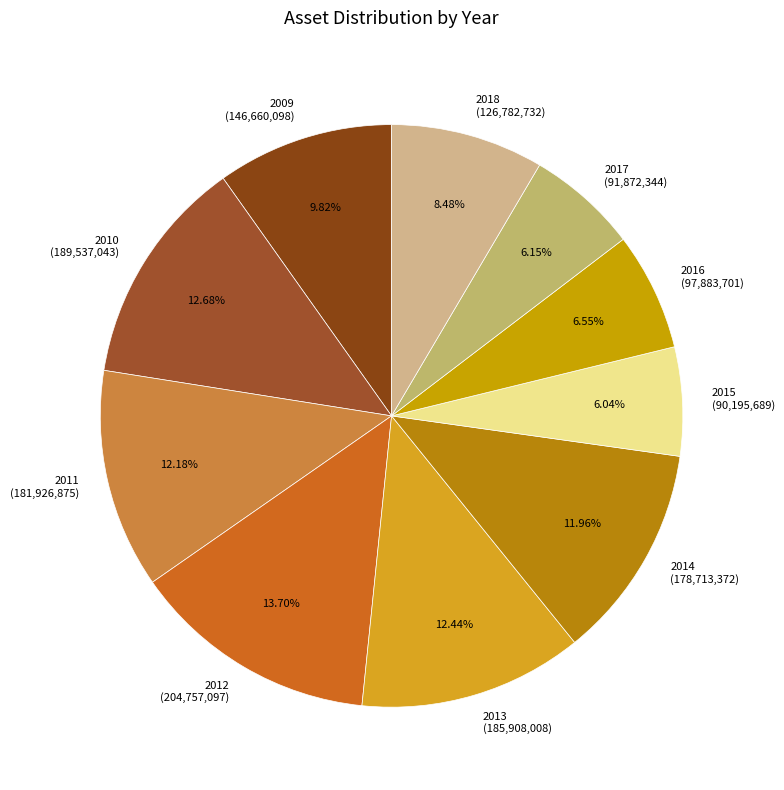

To the nearest percent, what portion does 2013 represent?

12%